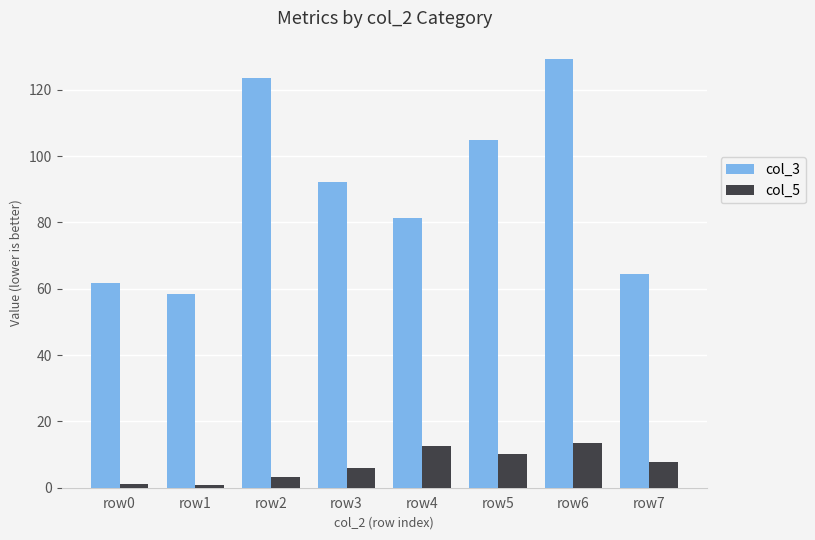

Are the bars grouped side by side (vs. stacked)?

Yes